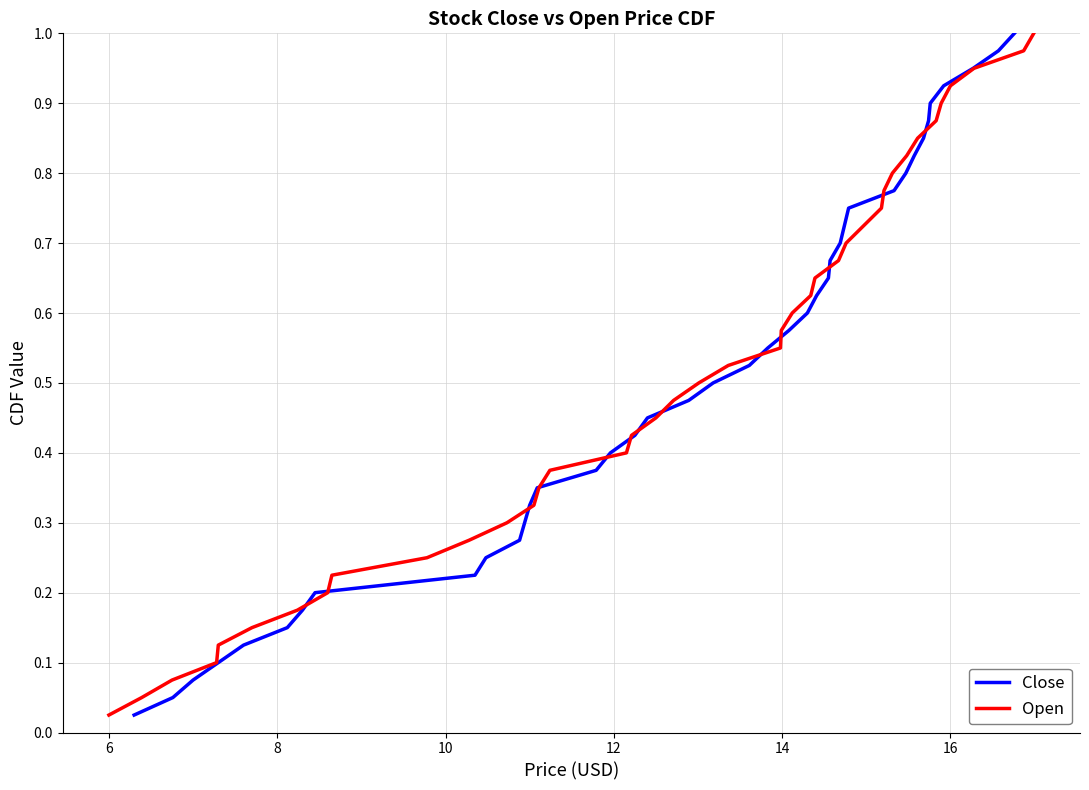

Does the chart display data point markers on the line(s)?

No